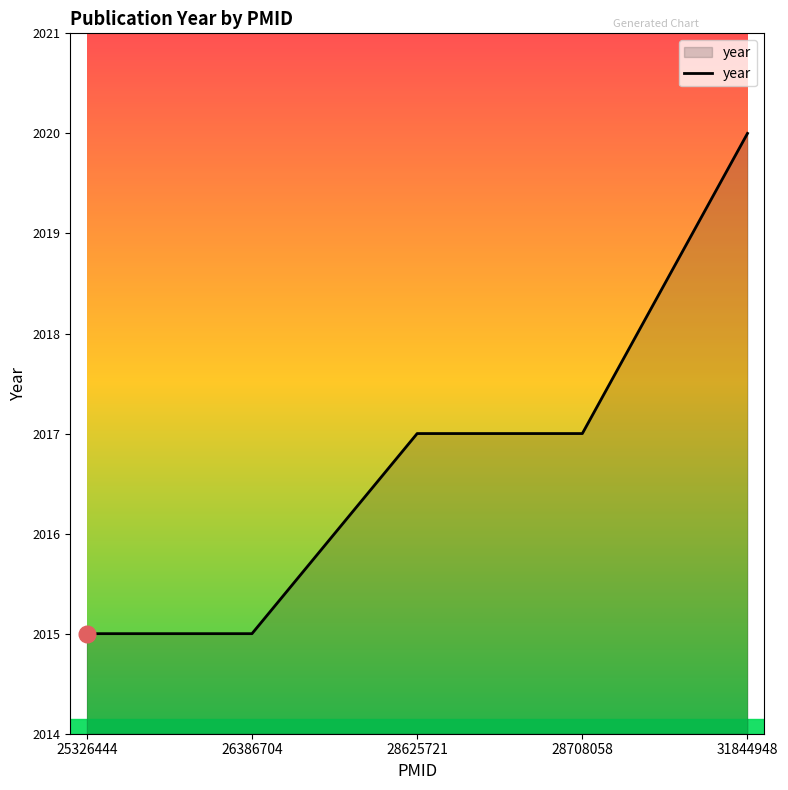

Does the chart display data point markers on the line(s)?

No